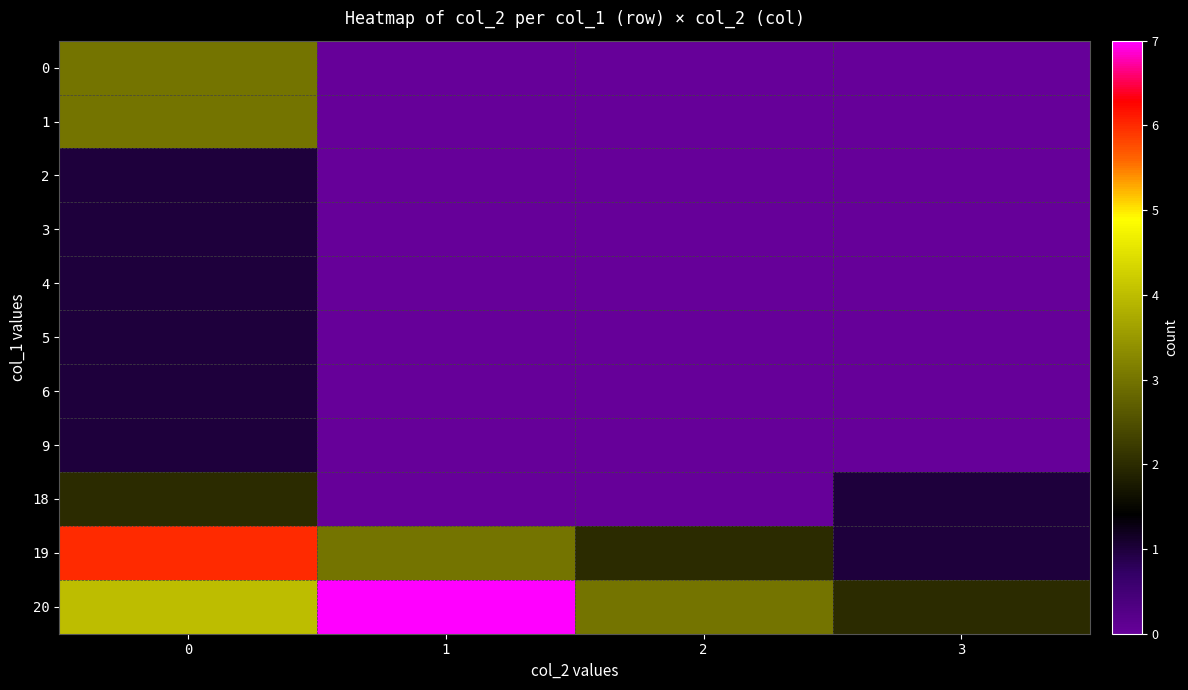

Which series has the widest spread of values?

19